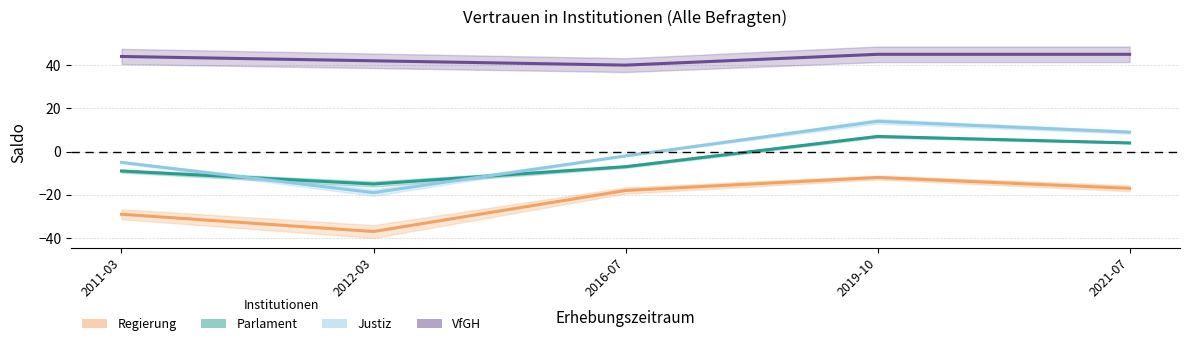

What position from the left is 2012-03?

2